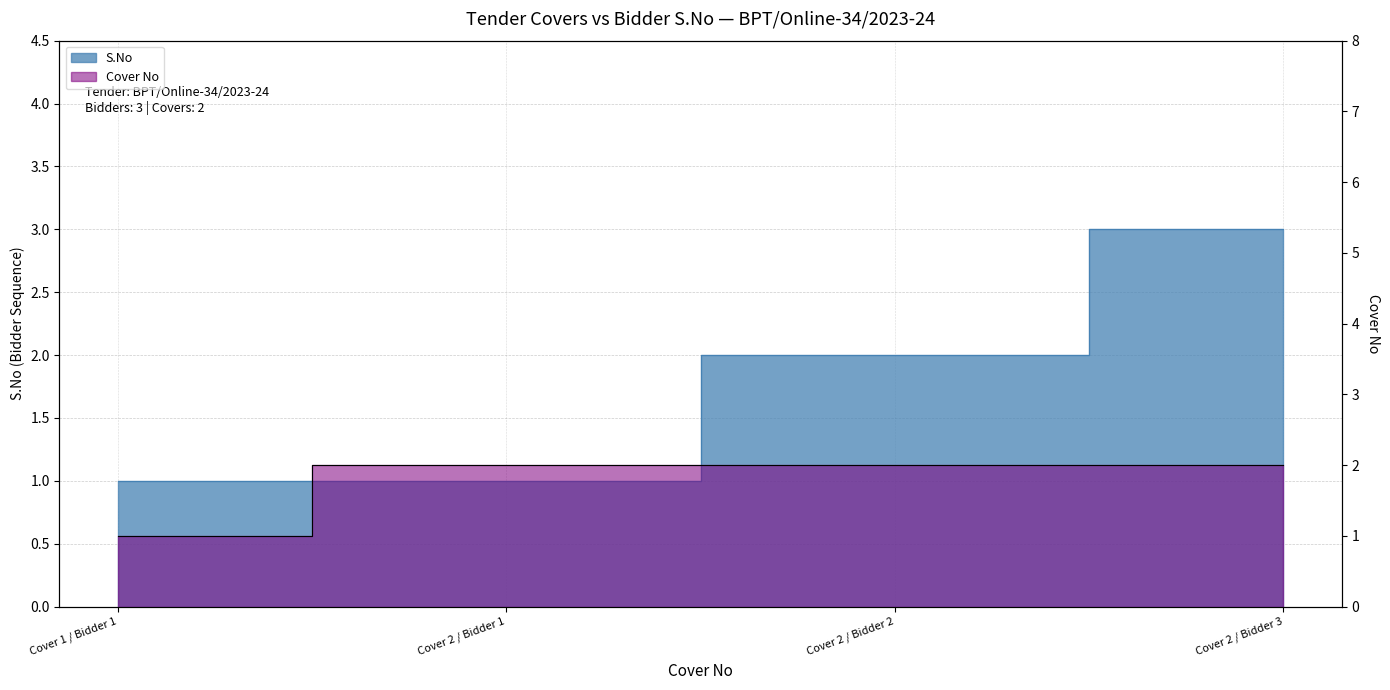

True or false: S.No and Cover No cross at least once.

False